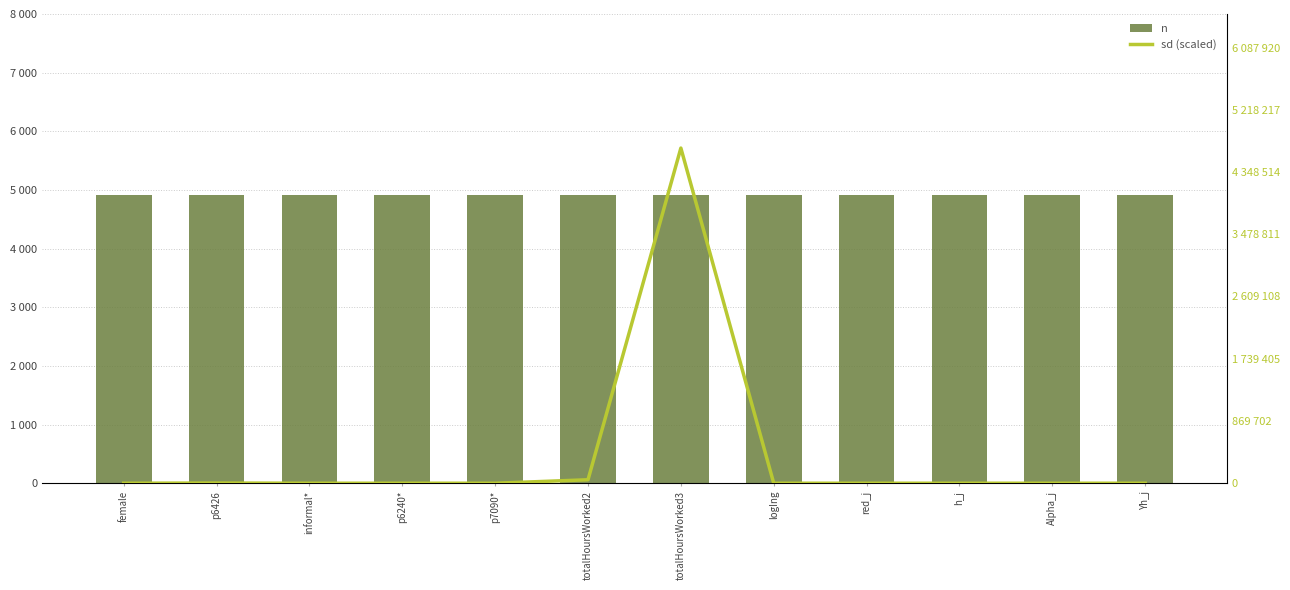

Which series has the largest range (max minus min)?

sd (scaled)